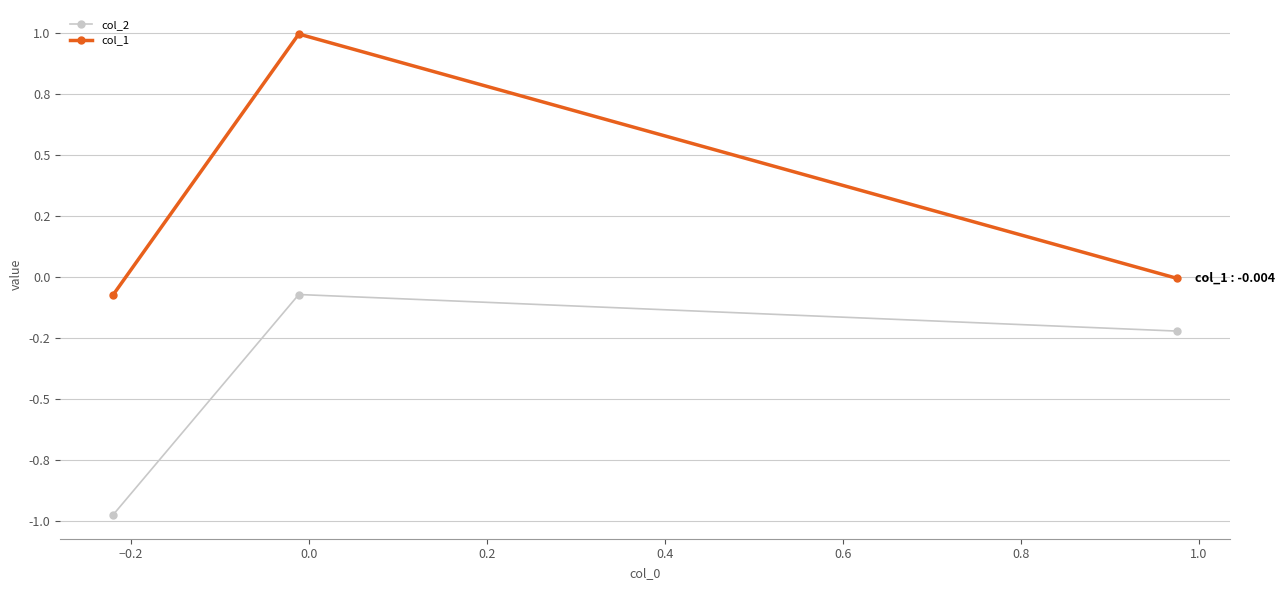

Is this an area chart (filled region under the line)?

No